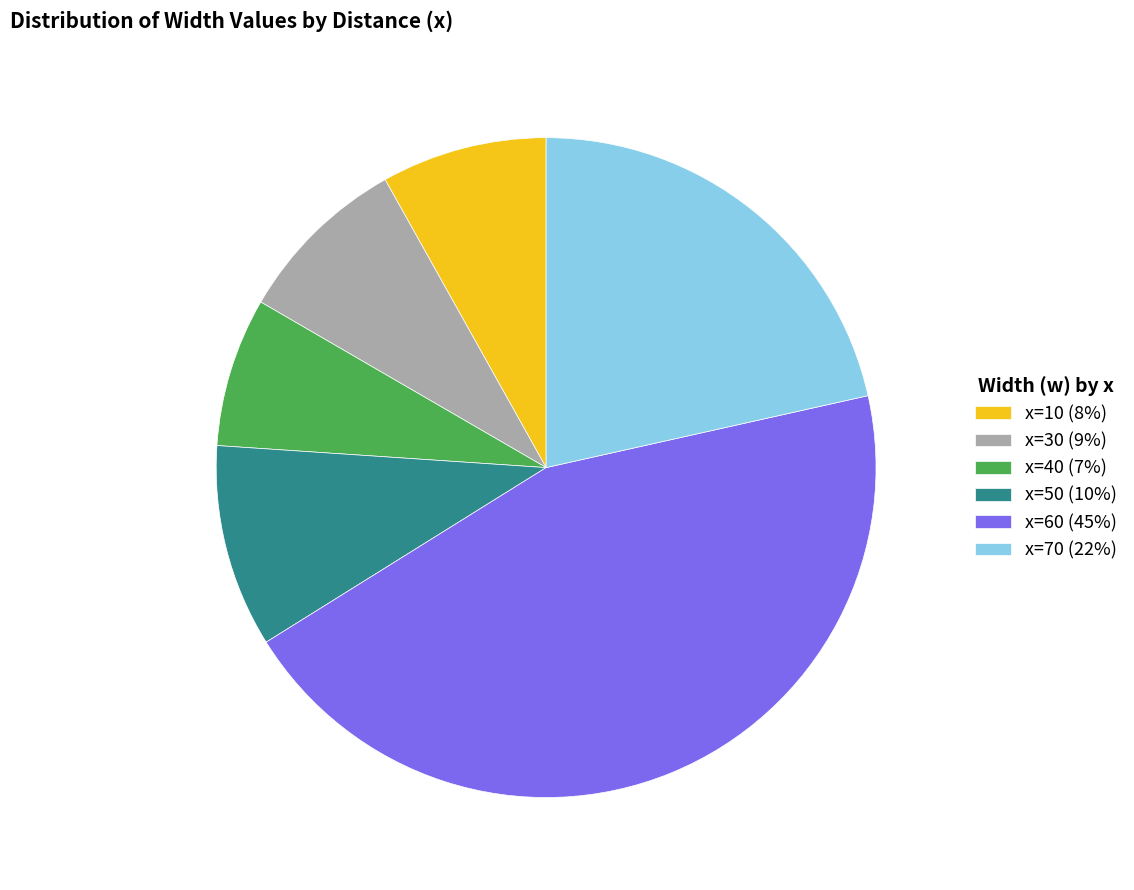

The x=10 (8%) slice represents 1% of the pie. True or false?

False